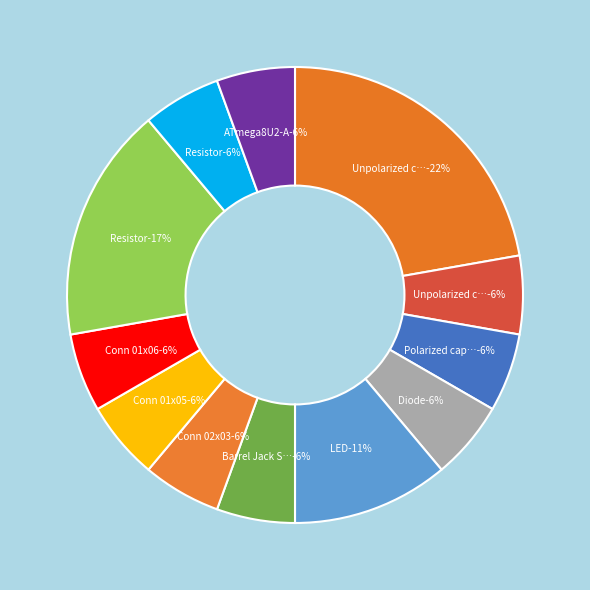

Is there a majority slice in this chart?

No